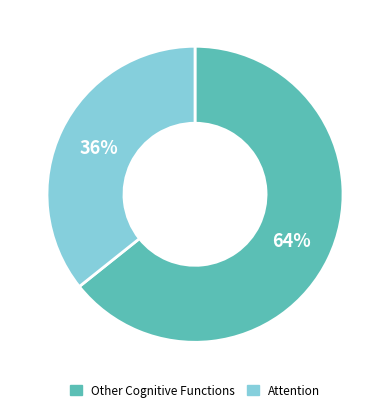

Is there a majority slice in this chart?

Yes